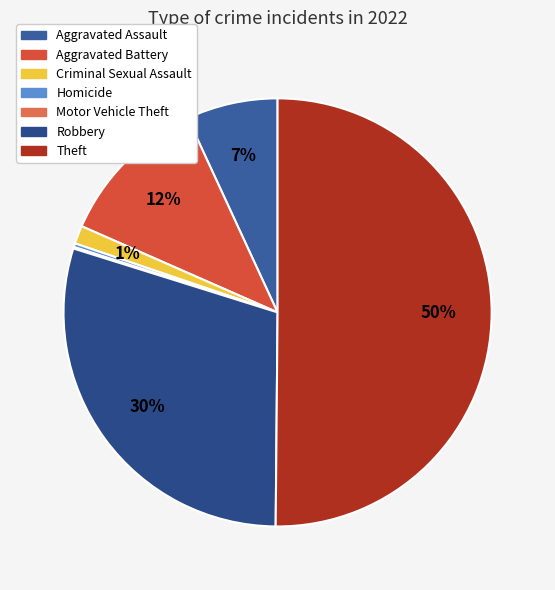

How many segments does this pie chart have?

7